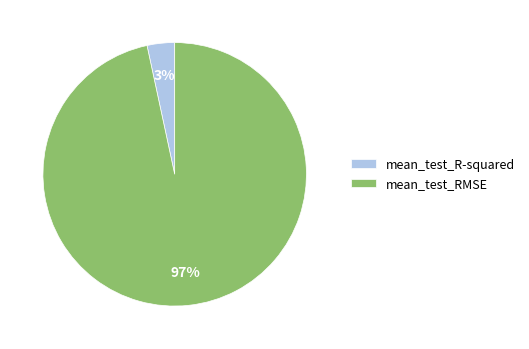

Combined, do mean_test_RMSE and mean_test_R-squared account for over 50%?

Yes